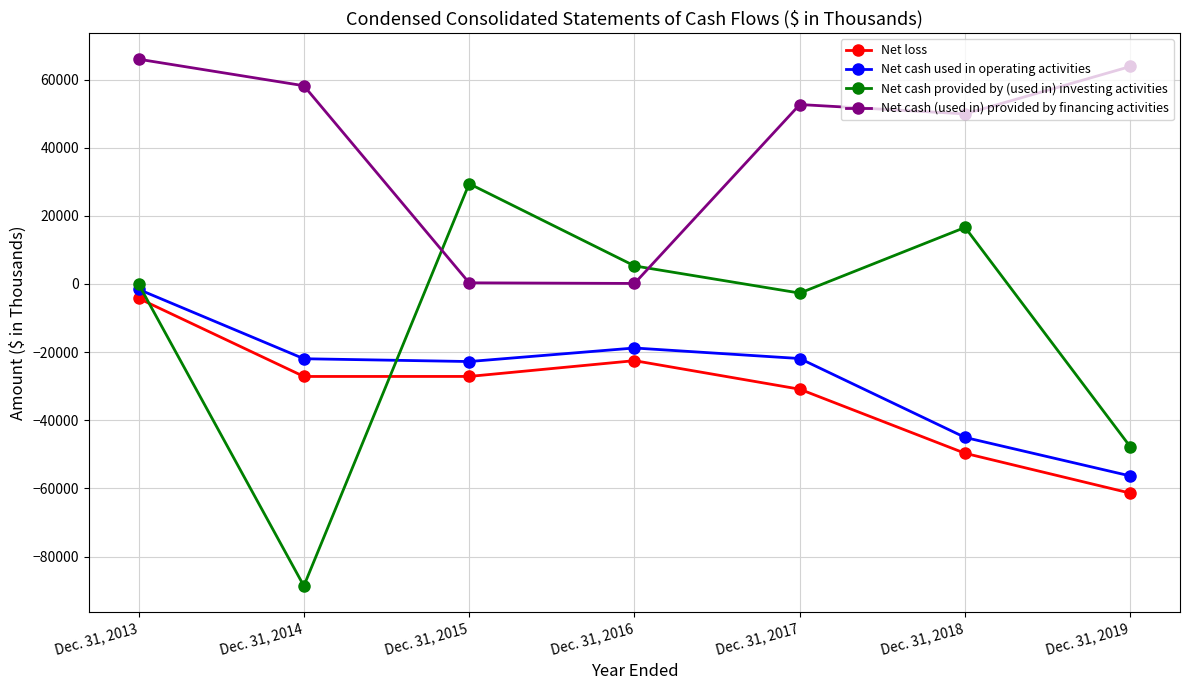

True or false: Net cash provided by (used in) investing activities has more than 0 interior local peaks.

True